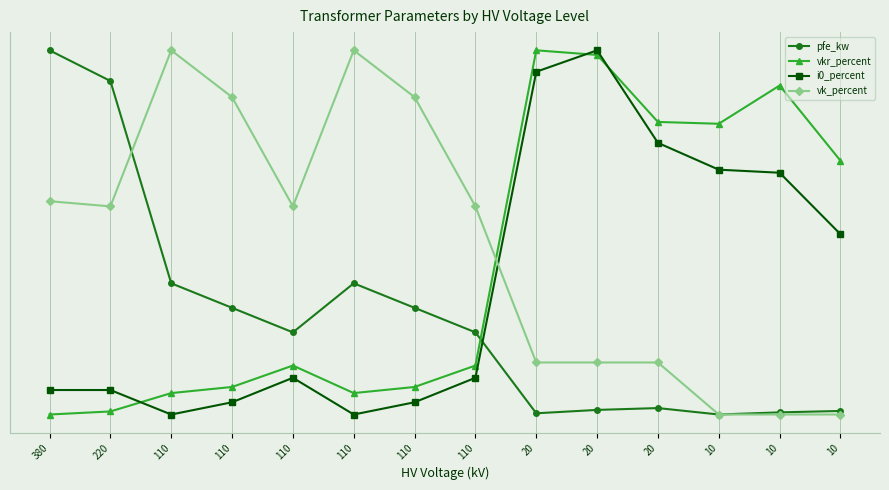

What is the sum of all pfe_kw values?

3.7